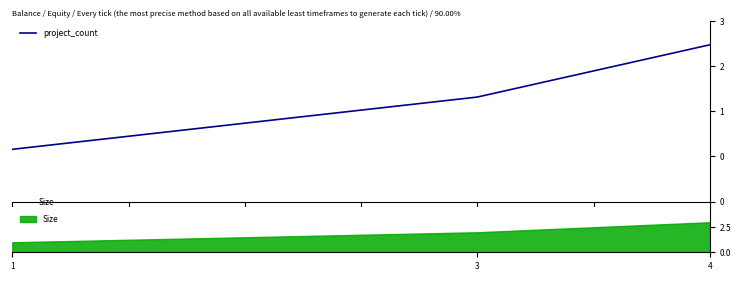

Rank the categories by Size value from highest to lowest.

4, 3, 1